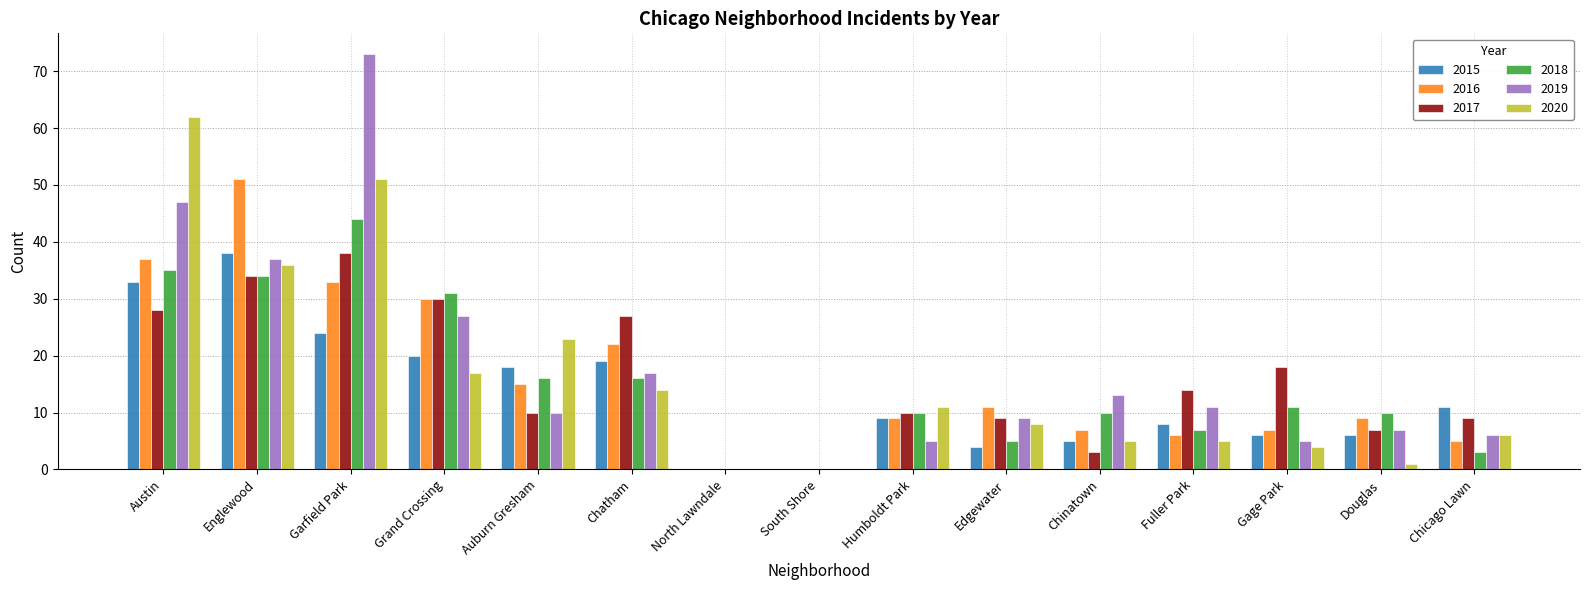

Are the bars grouped side by side (vs. stacked)?

Yes